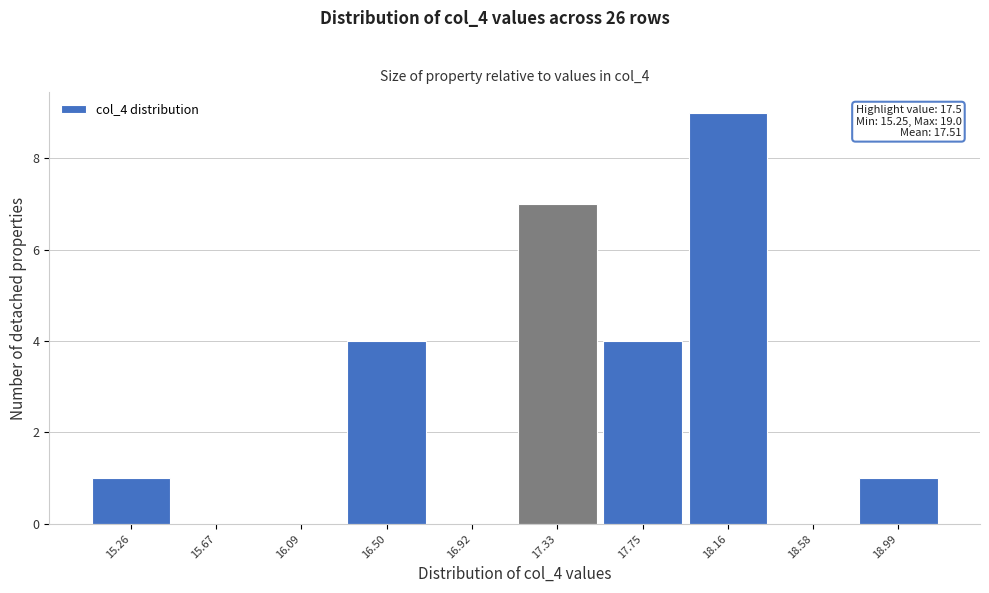

Over which range of the x-axis is the bar tallest?

17.955 to 18.370